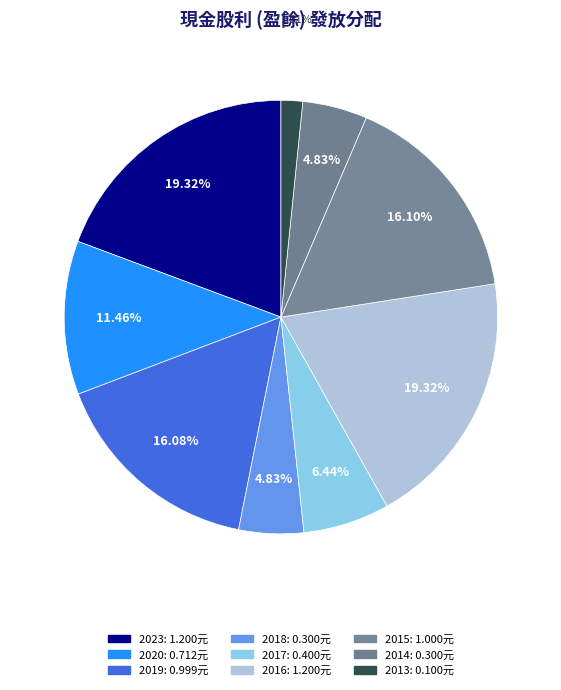

Count the number of slices in the pie.

9